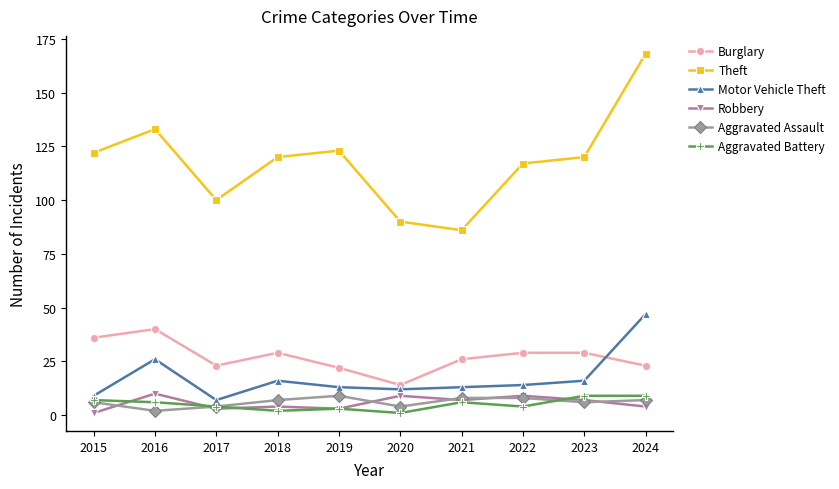

True or false: Theft and Motor Vehicle Theft cross at least once.

False